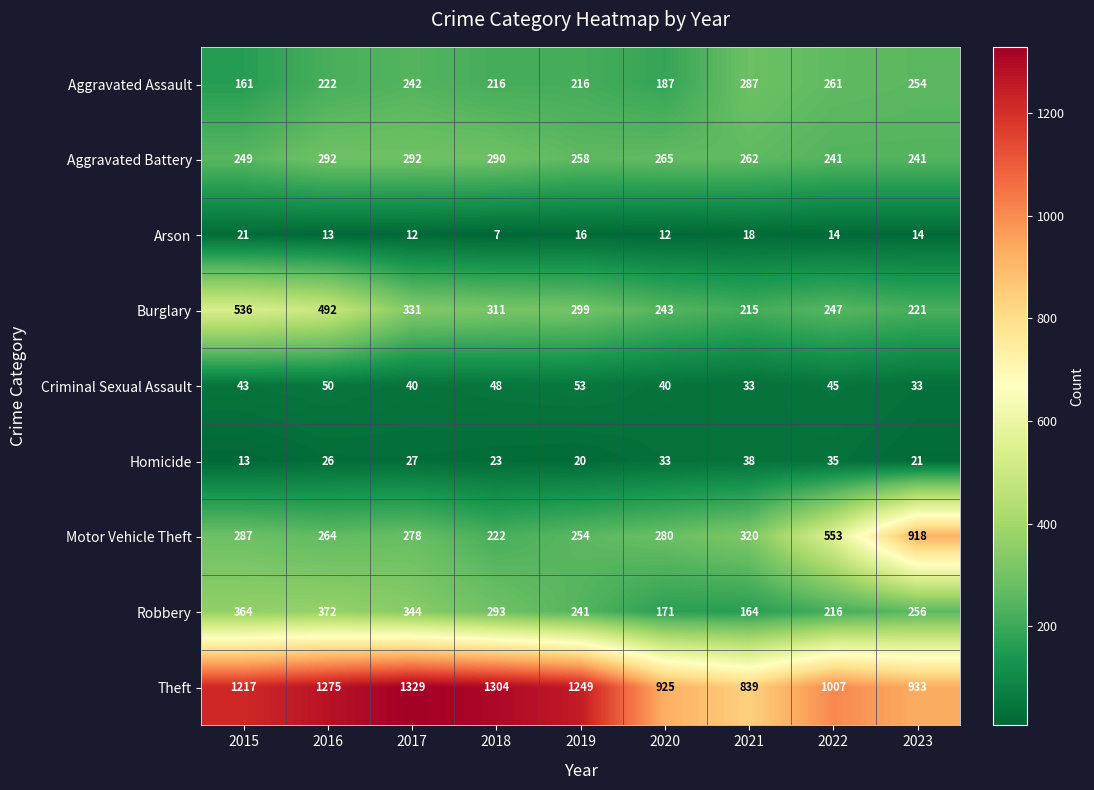

How many data points does each series have?

9